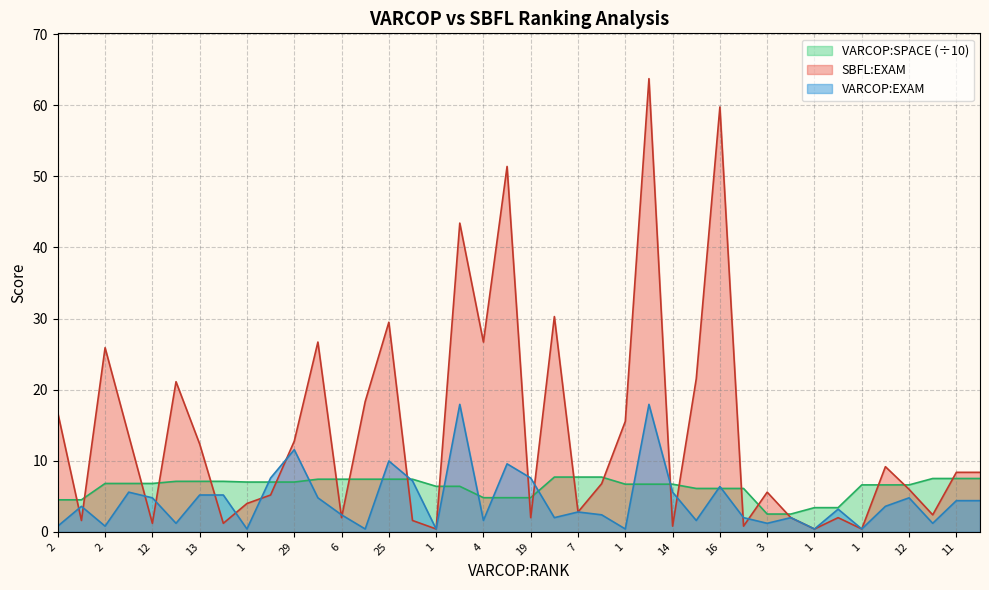

What value does the SBFL:EXAM series have at 19?

2.0